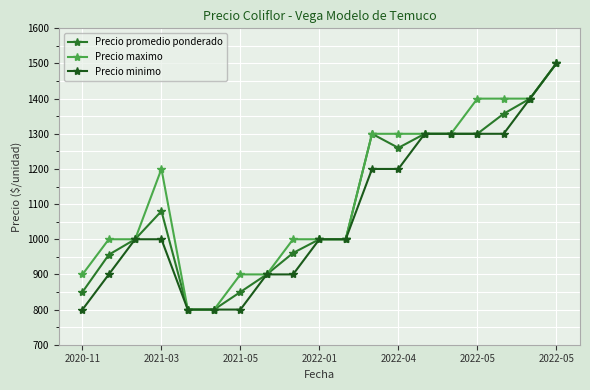

How many lines are shown in the chart?

3